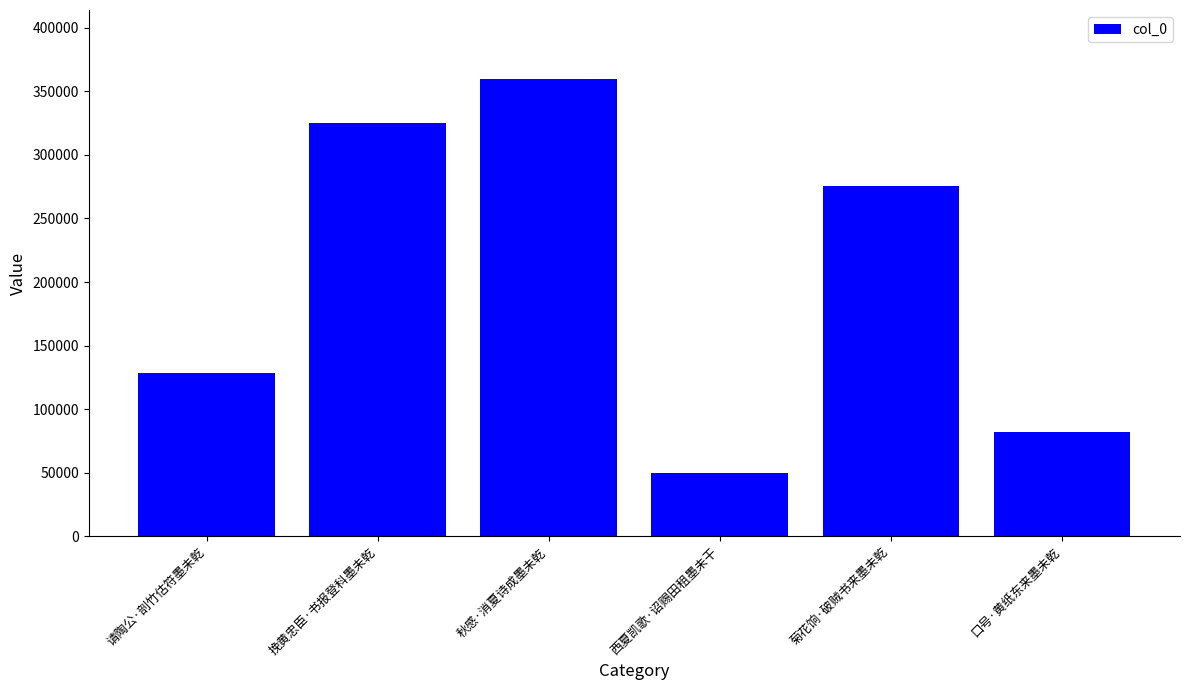

What is the value of the 5th bar from the left?

275311